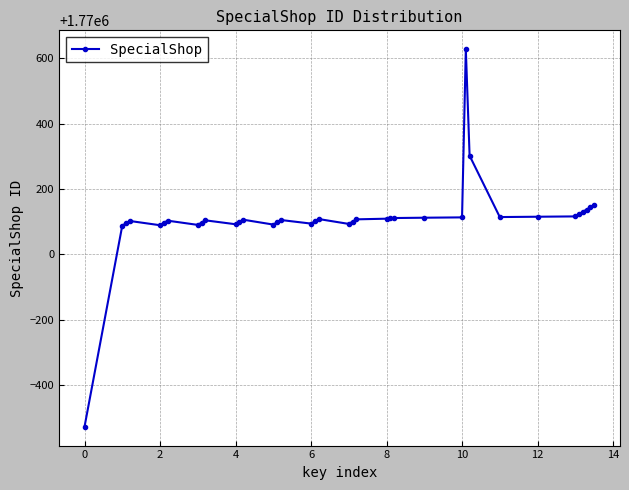

What is the greatest value displayed?

1770628